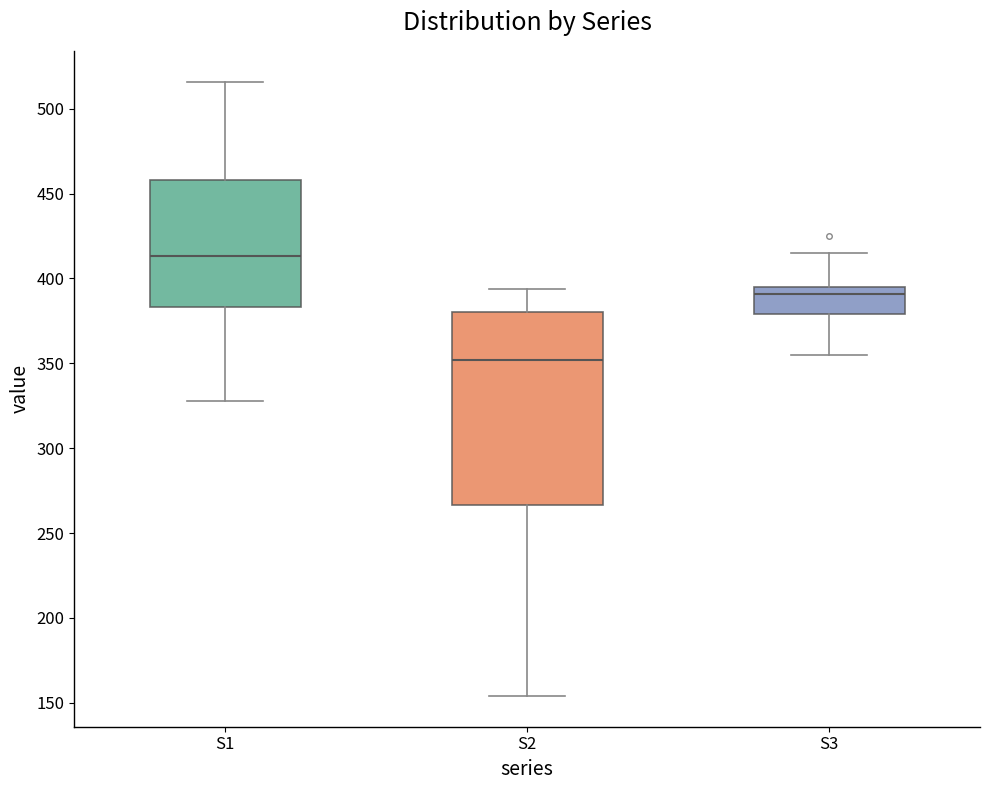

Which box's median line is the lowest?

S2